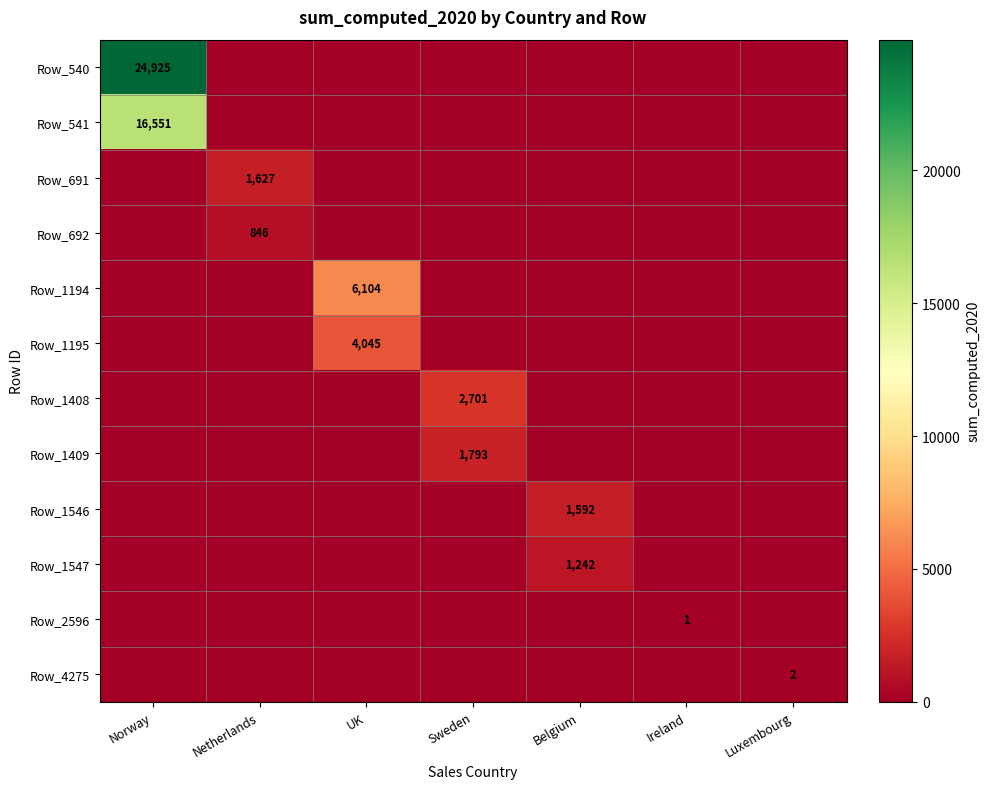

True or false: Row_691 has a value of 1627 at Netherlands.

True